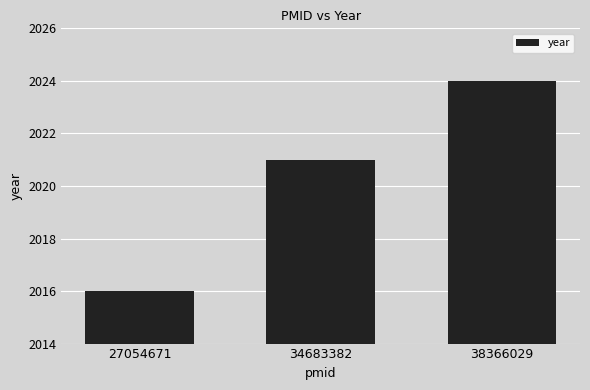

At which category does the chart reach its peak across all series?

38366029